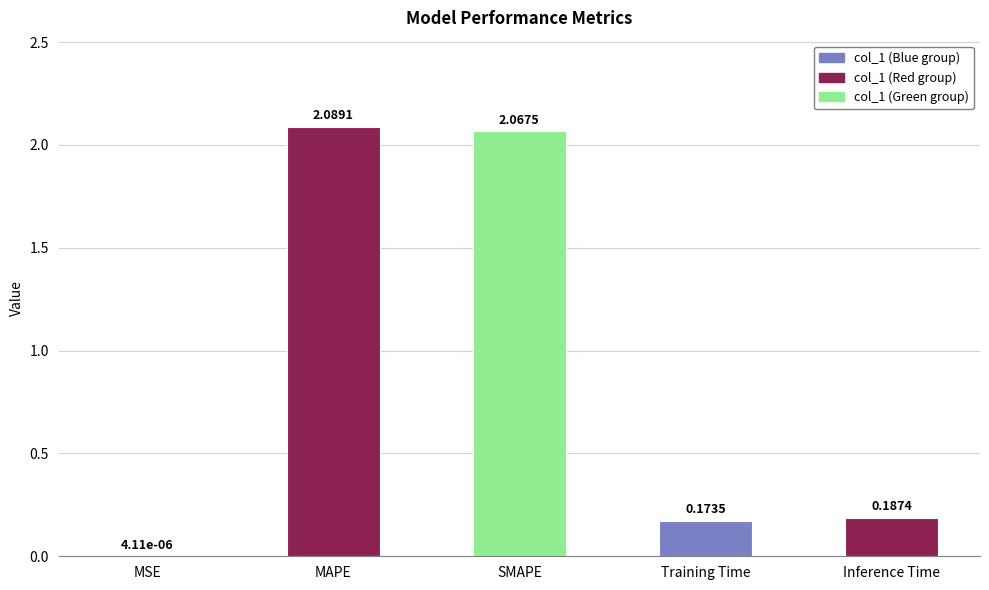

What is the change in value from SMAPE to Inference Time?

-1.9